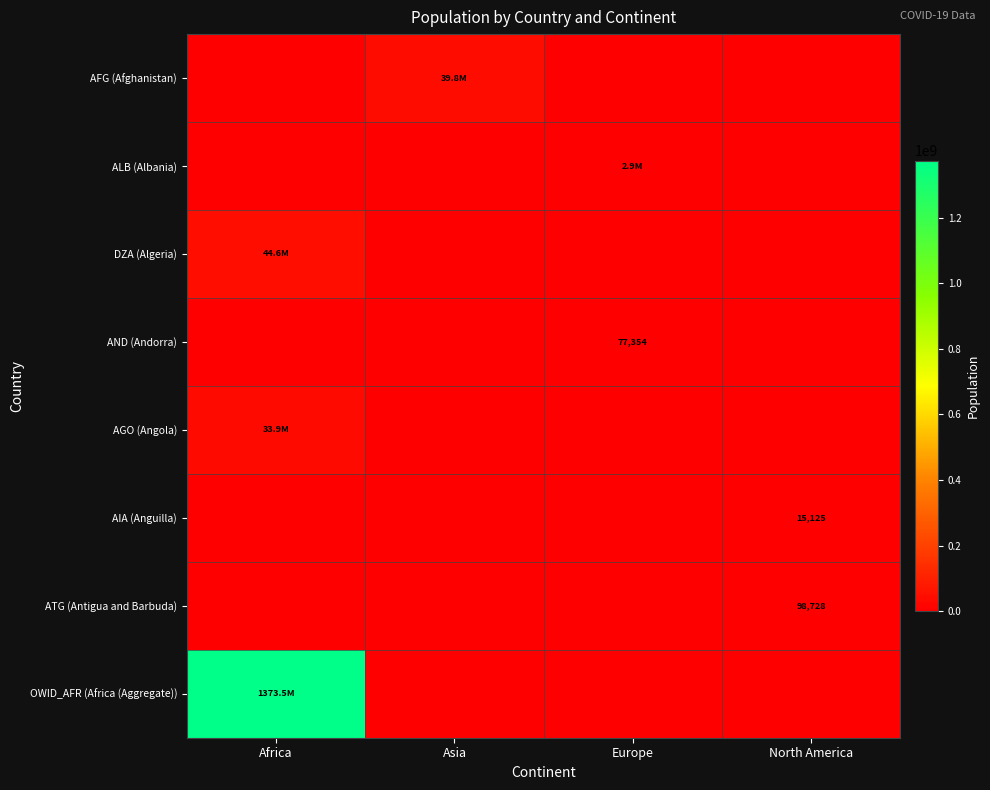

Between Africa and Europe, which series saw the biggest shift?

OWID_AFR (Africa (Aggregate))